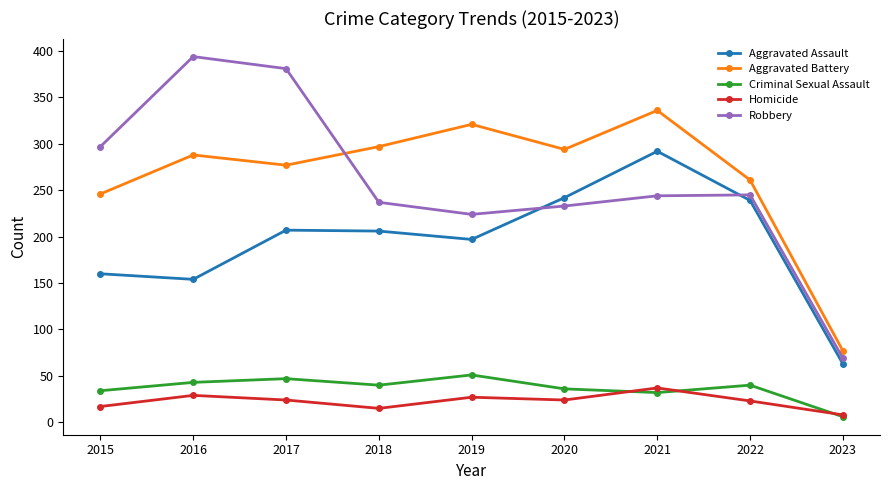

What is the minimum value shown in the chart?

6